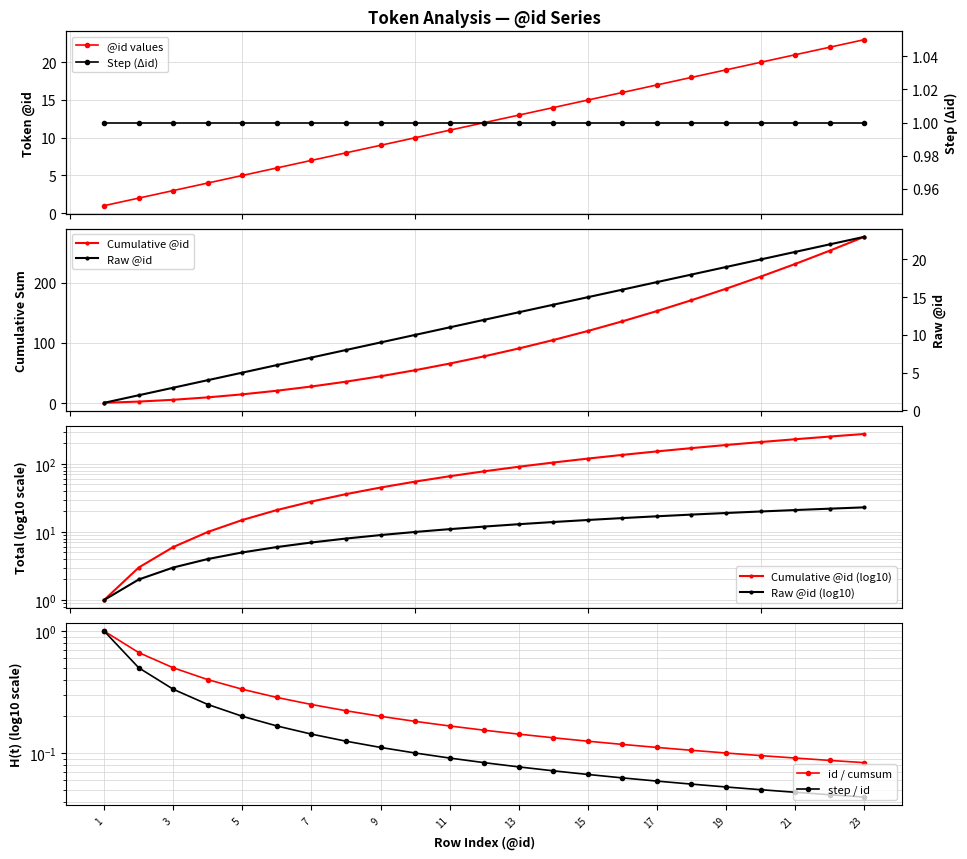

How many data points are above 12?

11